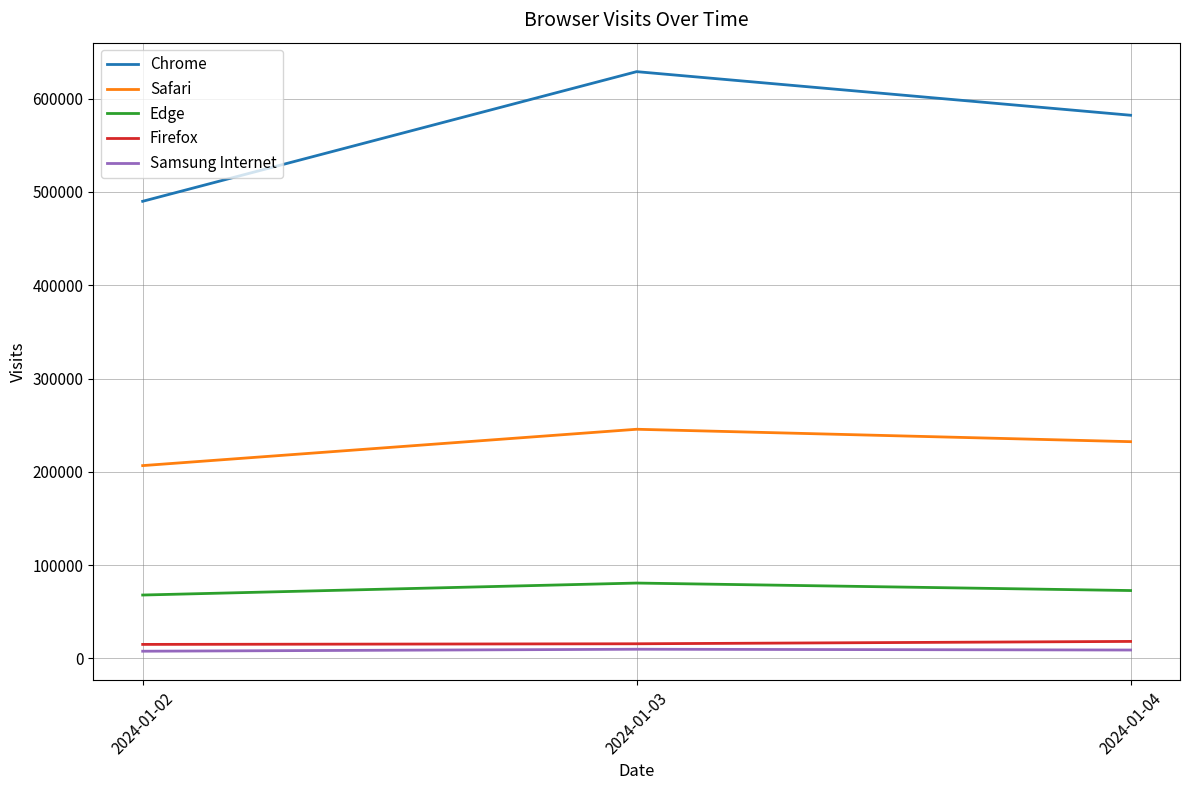

Which series has the largest total across all categories?

Chrome